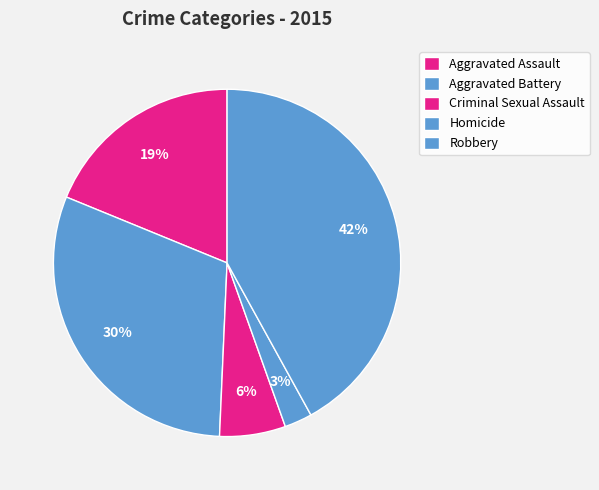

What portion of the pie excludes Aggravated Battery?

69.5%